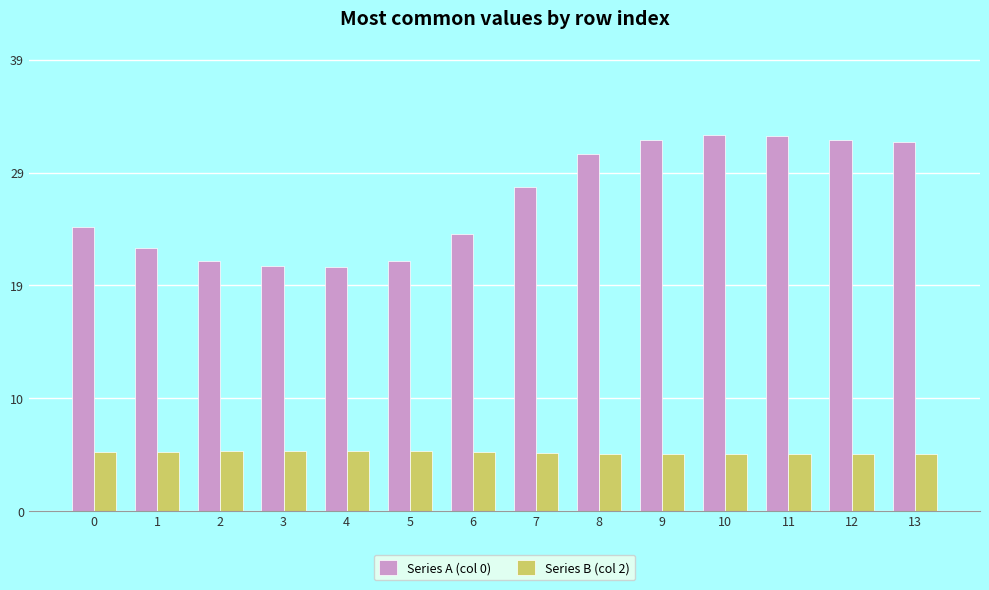

Reading left to right, extract all data points from this chart.

Series A (col 0): 24.5	22.7	21.6	21.1	21.1	21.6	23.9	28.0	30.8	32.0	32.5	32.4	32.1	31.9
Series B (col 2): 5.1	5.1	5.1	5.1	5.2	5.1	5.1	5.0	4.9	4.9	4.9	4.9	4.9	4.9